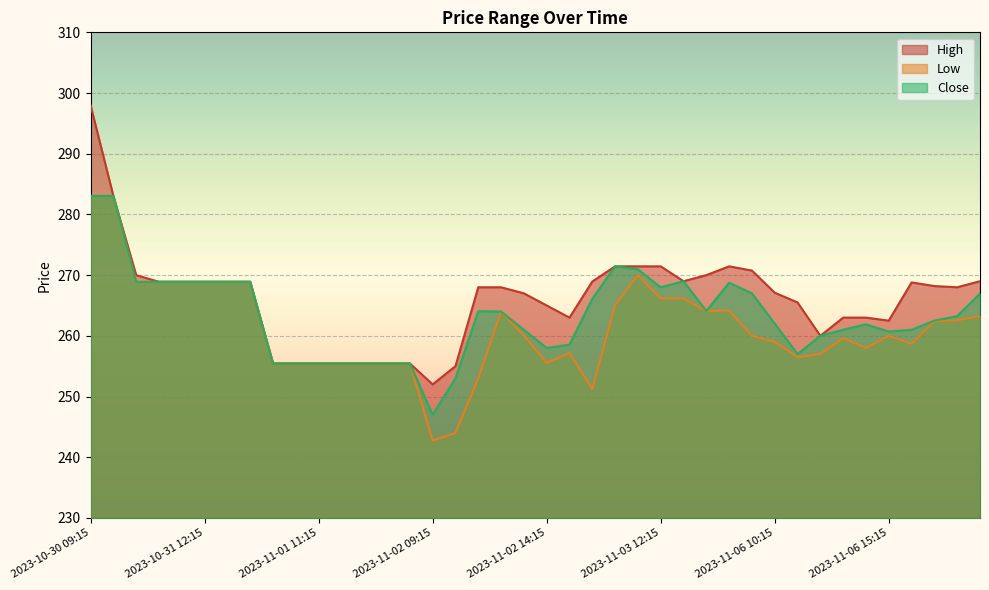

What is the label of the 35th point from the left?

2023-11-06 14:15